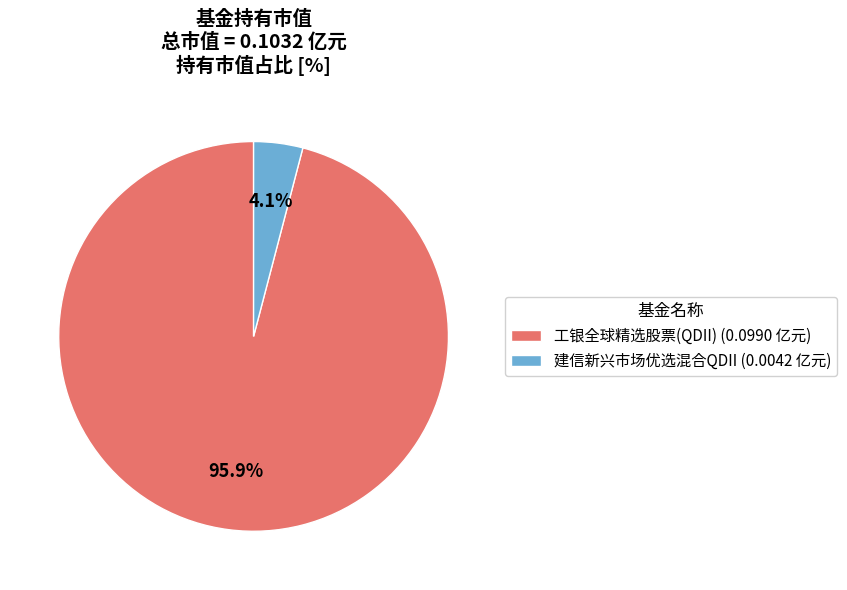

How many slices are in this pie chart?

2